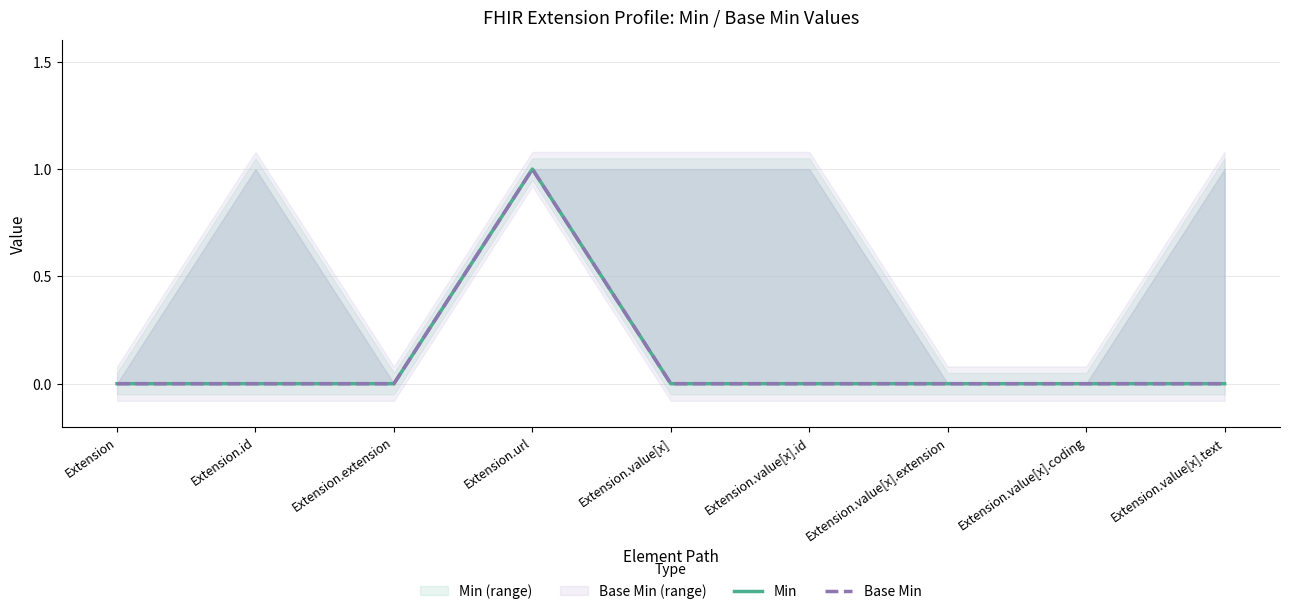

Which category has the lowest value in the Min series?

Extension